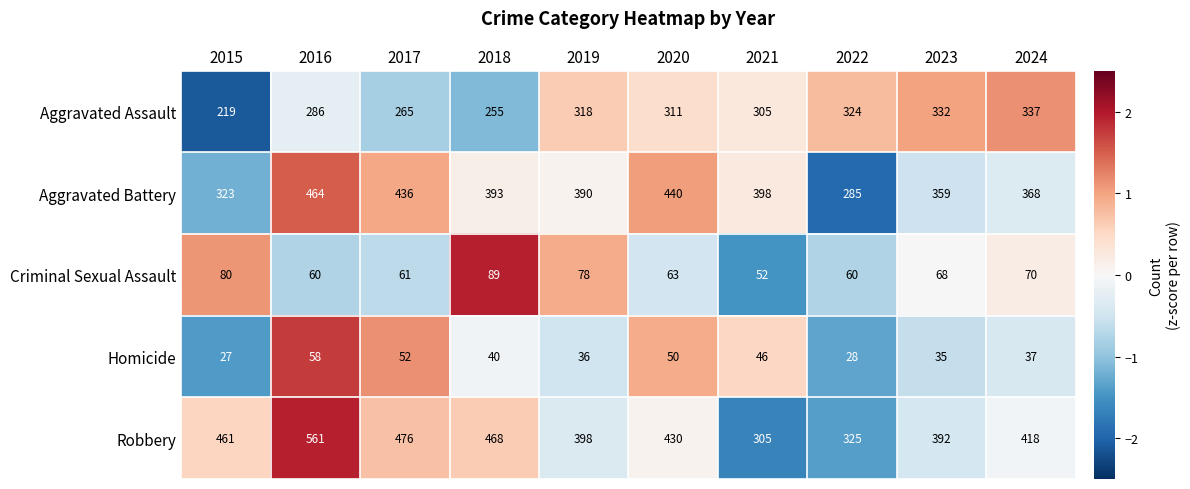

How many distinct data groups are displayed?

5